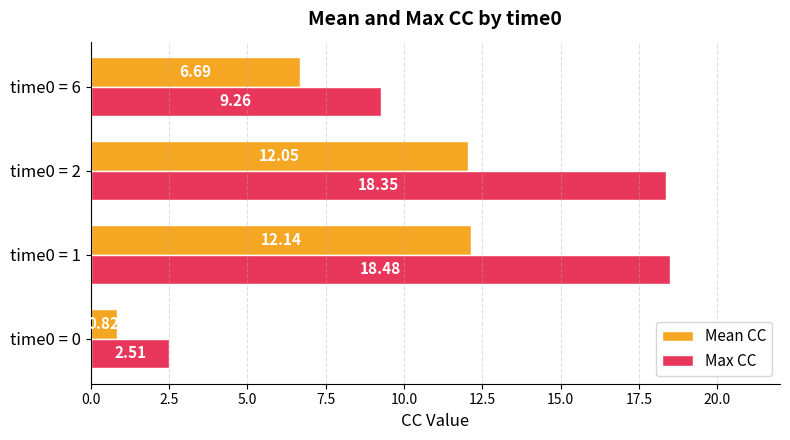

Which series changed the most between time0 = 1 and time0 = 2?

Max CC